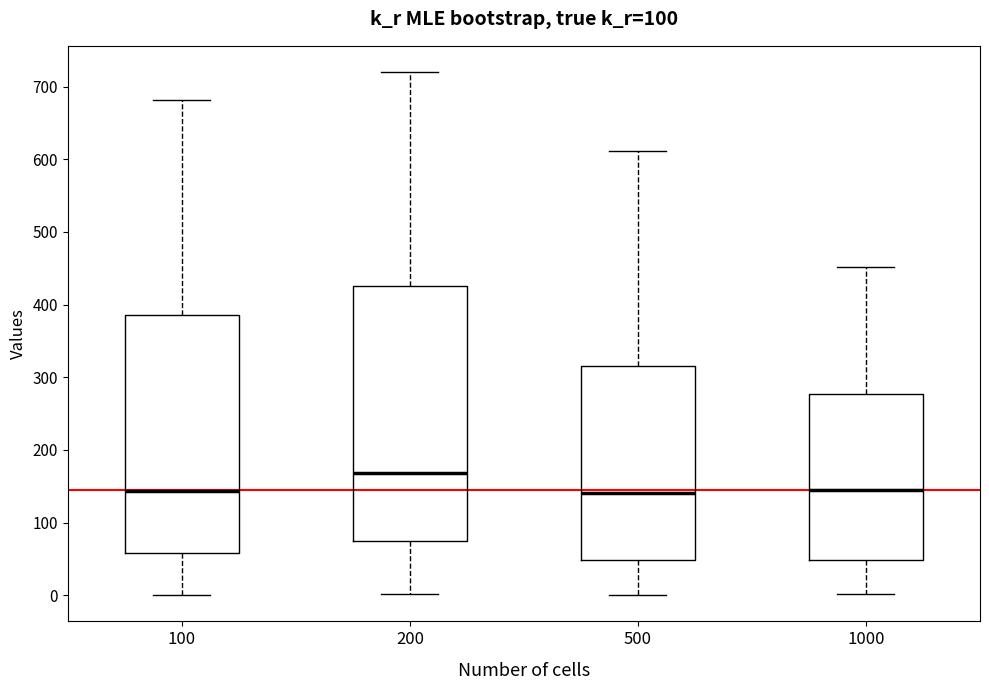

Reading left to right, read every box against the y-axis: the position of its median line, the range the box covers, and the ends of its whiskers. The values are not printed on the chart, so give them approximately, as read against the axis.

100: median 140, box 60 to 390, whiskers 0 to 680
200: median 170, box 70 to 430, whiskers 0 to 720
500: median 140, box 50 to 320, whiskers 0 to 610
1000: median 150, box 50 to 280, whiskers 0 to 450